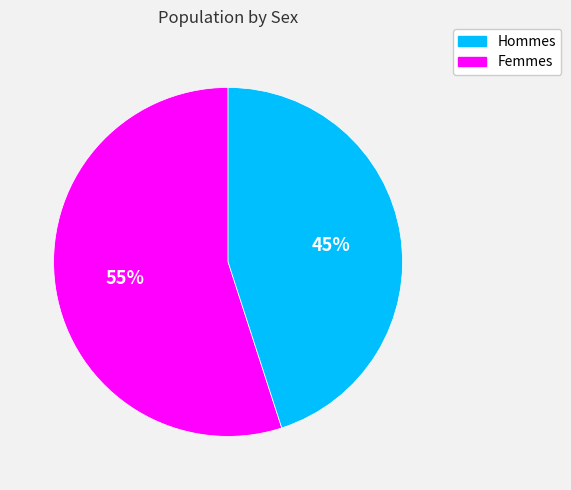

To the nearest percent, what is the difference between the largest and smallest slice percentages?

10%